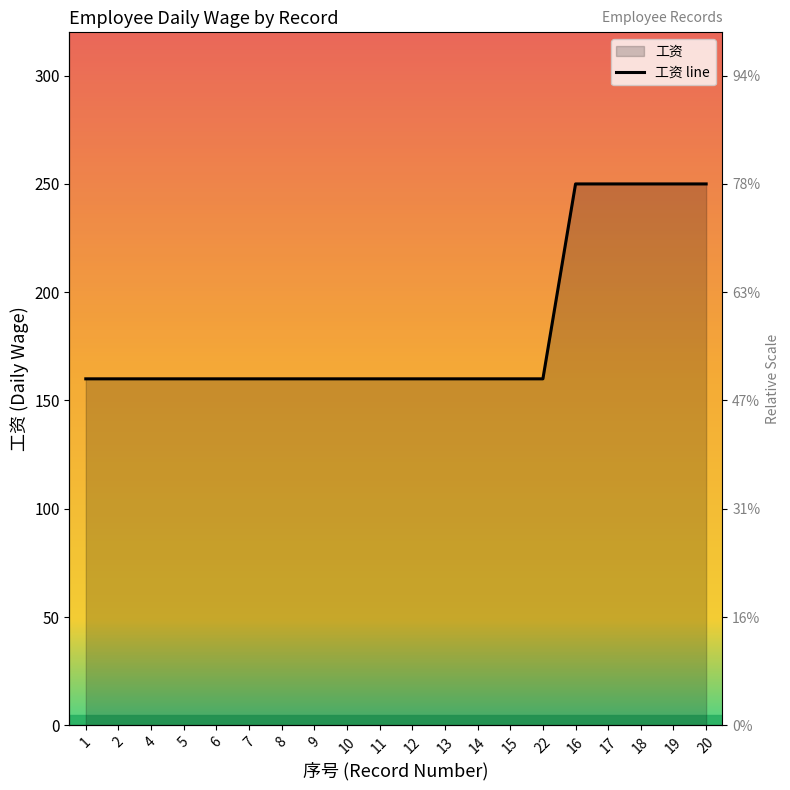

At which category does the chart reach its peak across all series?

16